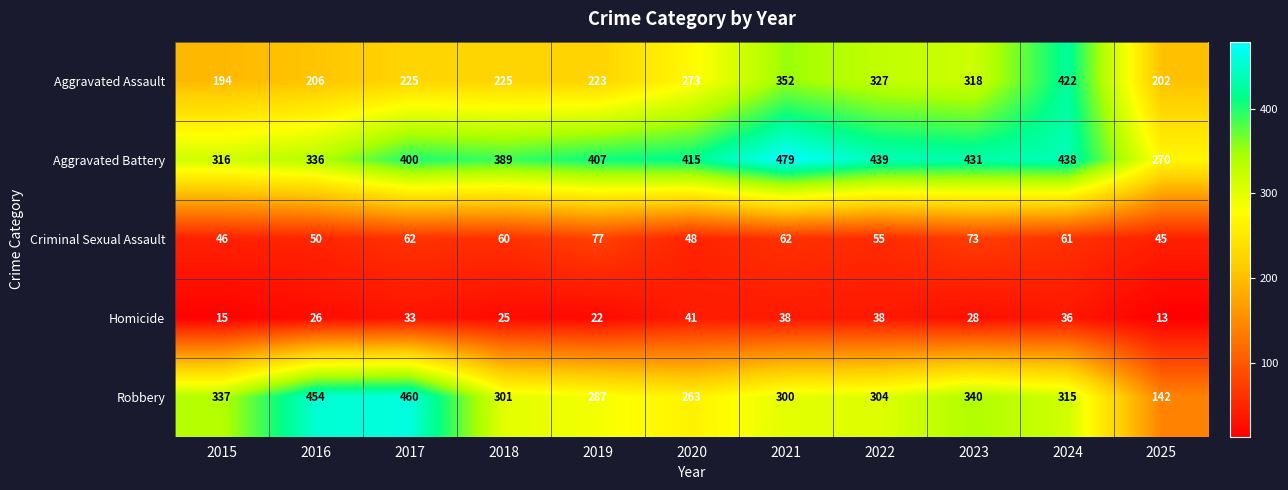

At which label is Aggravated Battery closest to 374?

2018